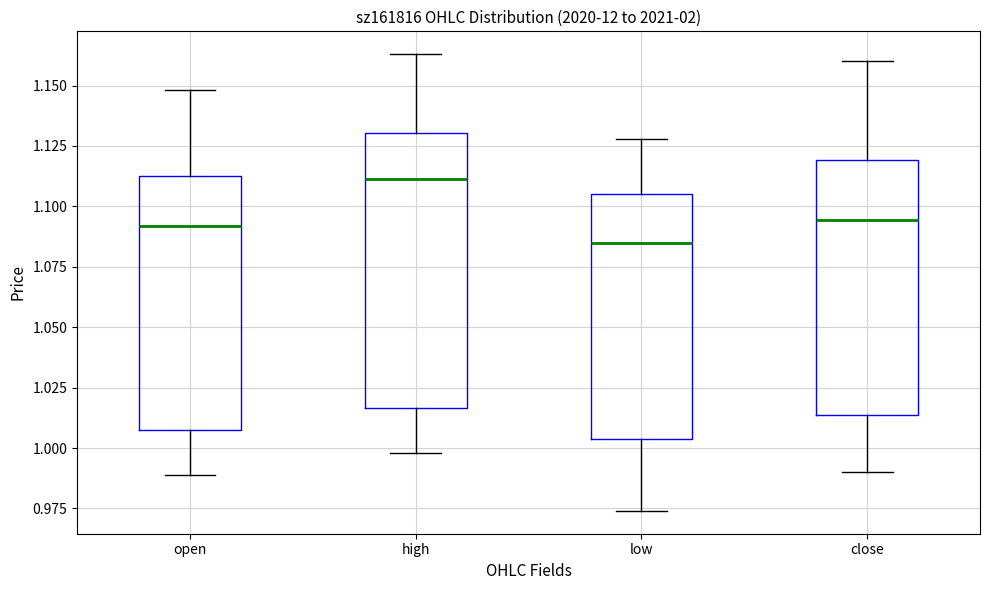

Which box has the lowest median line?

low